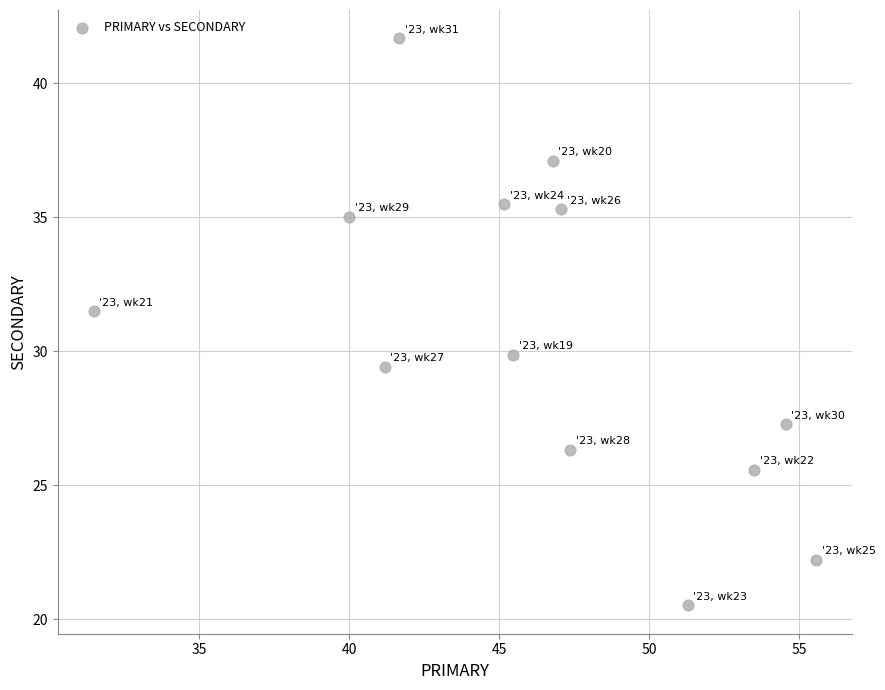

What is the range of Y values (max minus min)?

21.2